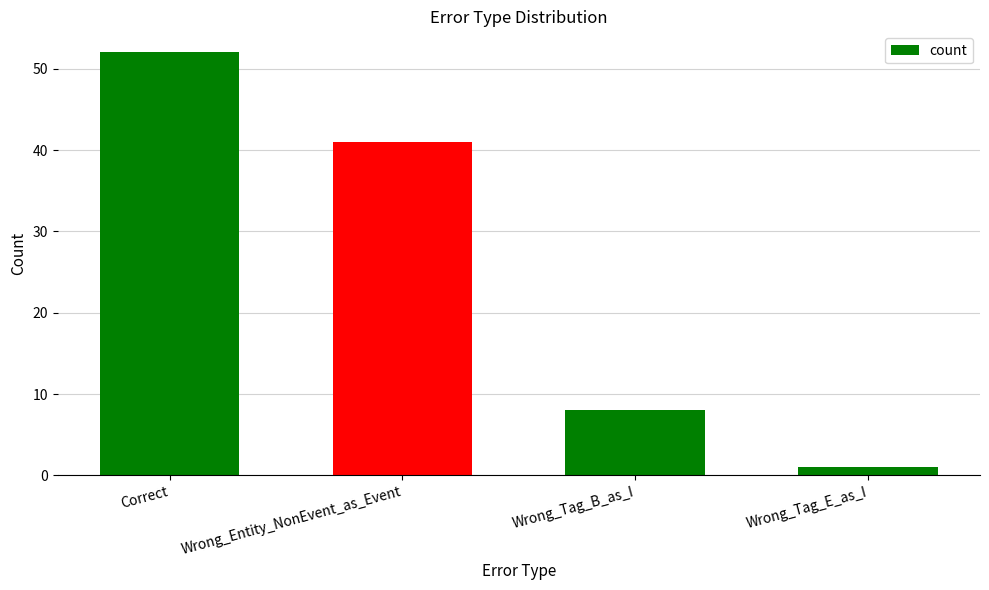

Is it true that the value at Correct is 52?

True